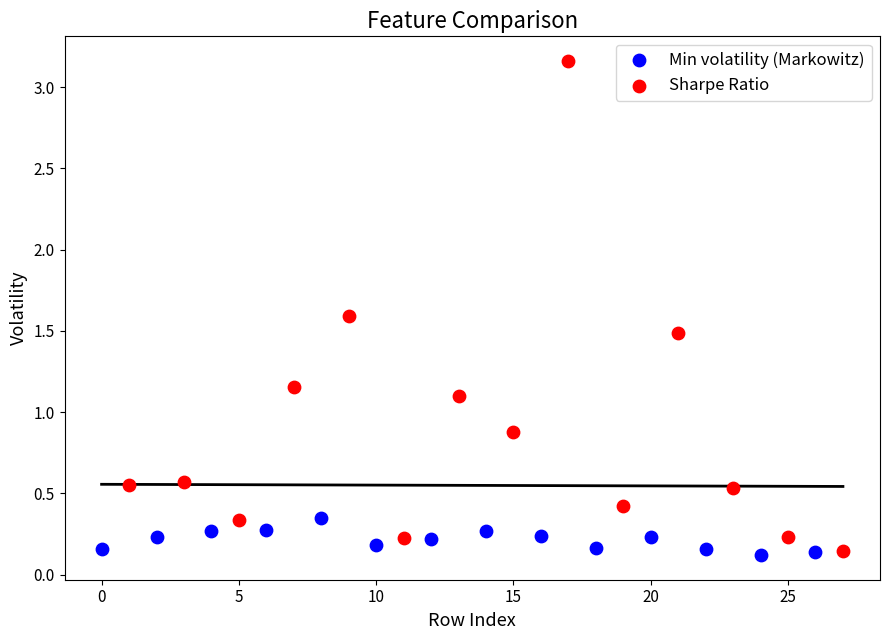

Which series has the widest spread of Y values?

Sharpe Ratio